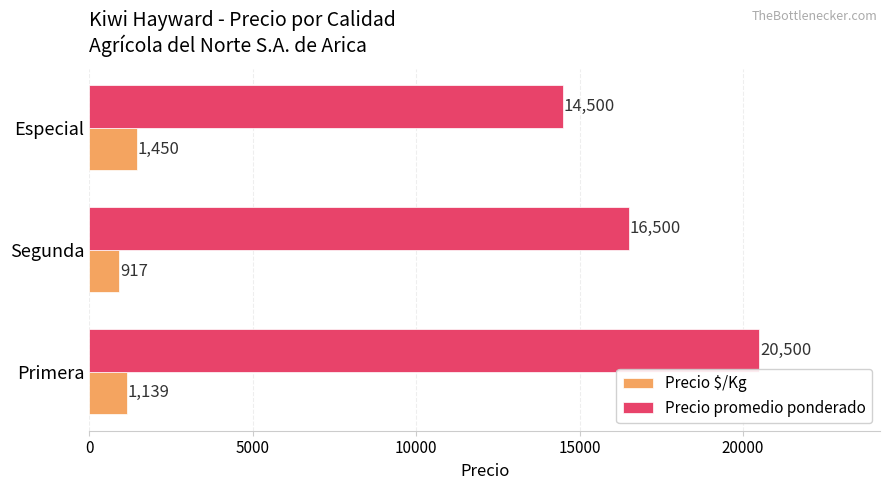

What is the total value across all series at Segunda?

17417